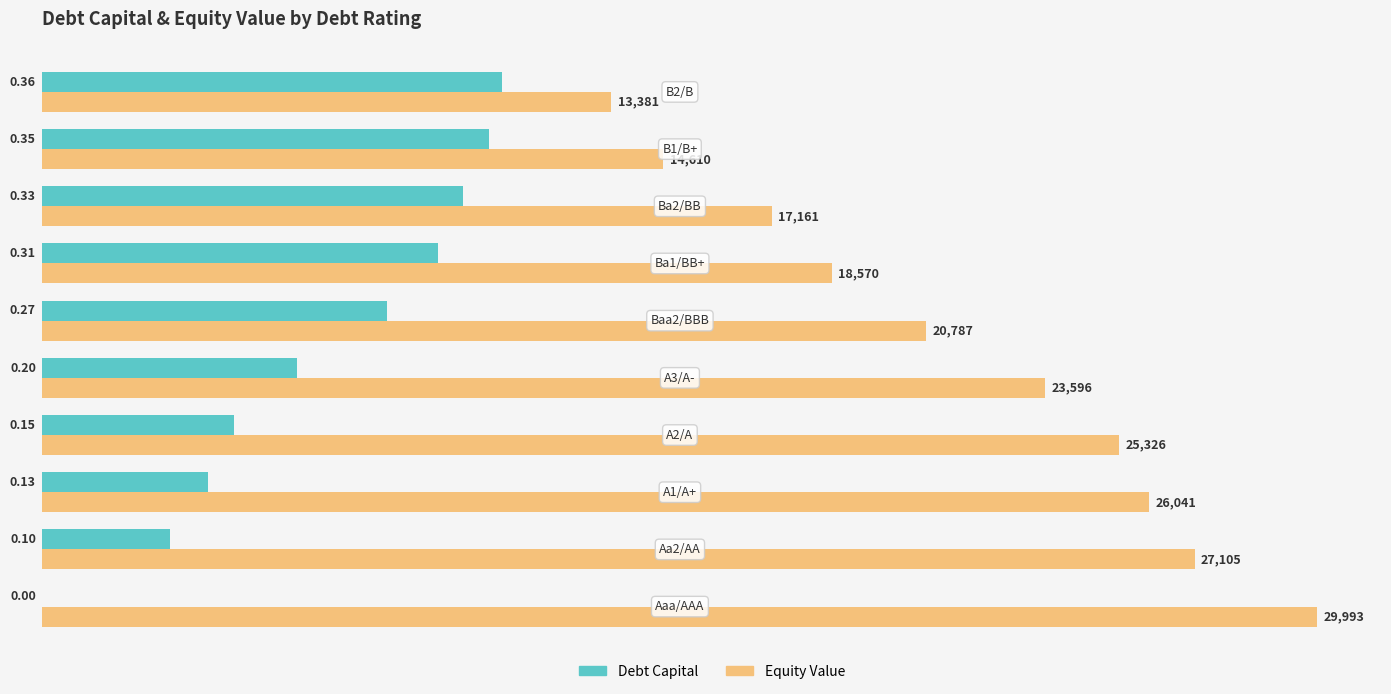

How many distinct data groups are displayed?

2